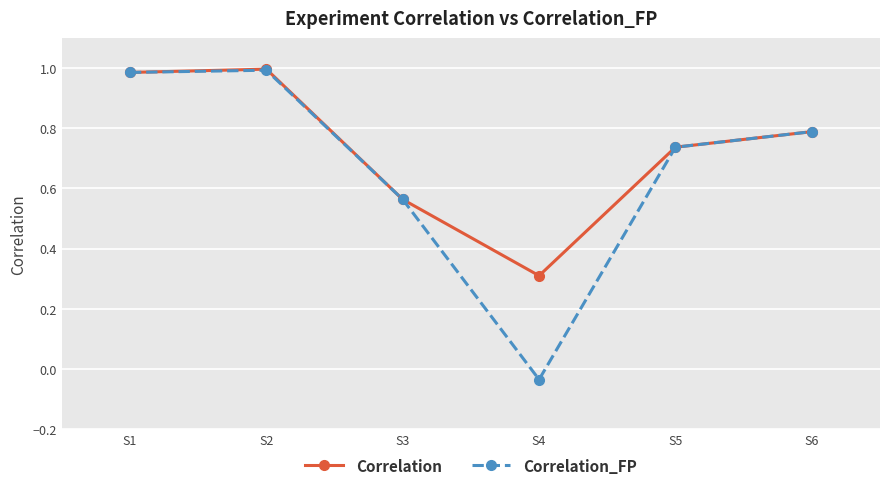

Rank the series by their average value, from highest to lowest.

Correlation, Correlation_FP